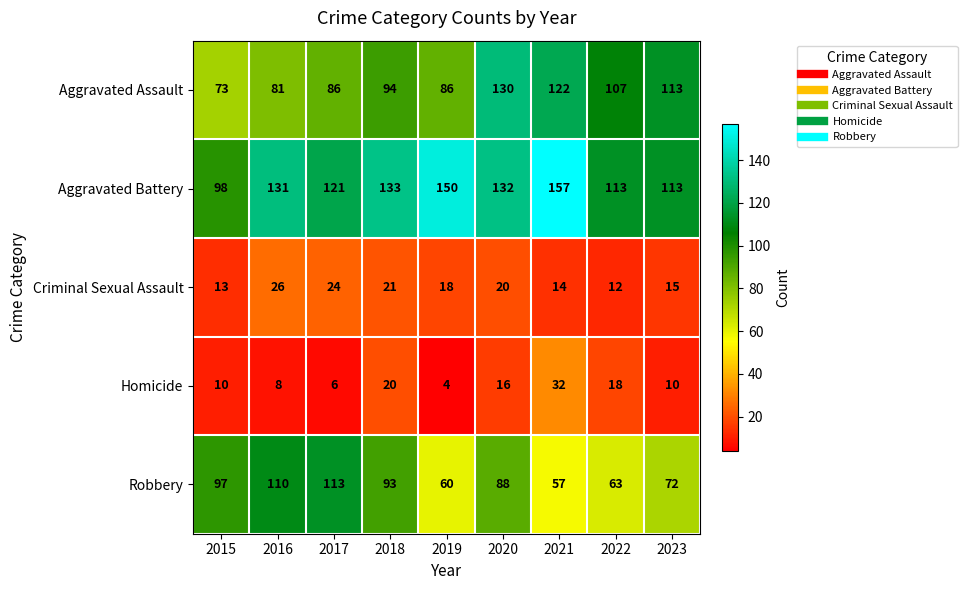

What is the sum of the Homicide values at 2015 and 2021?

42